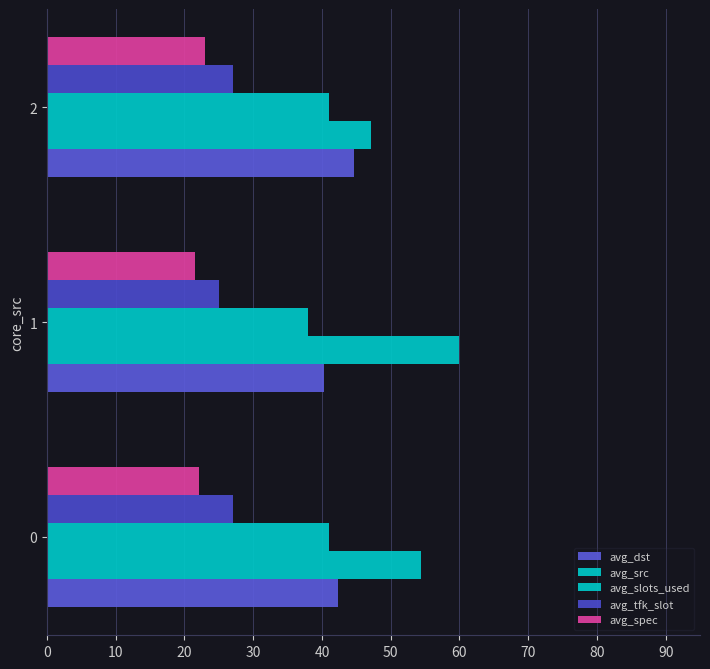

Rank the series by their maximum value, from lowest to highest.

avg_spec, avg_tfk_slot, avg_slots_used, avg_dst, avg_src